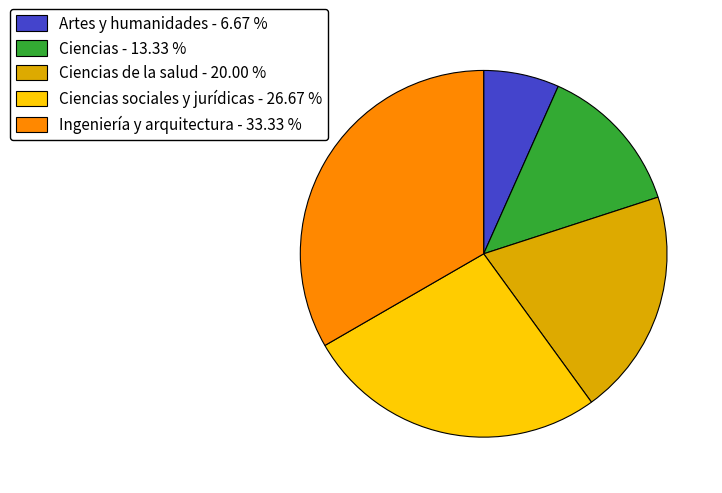

Which category has the smallest portion of the pie?

Artes y humanidades - 6.67 %